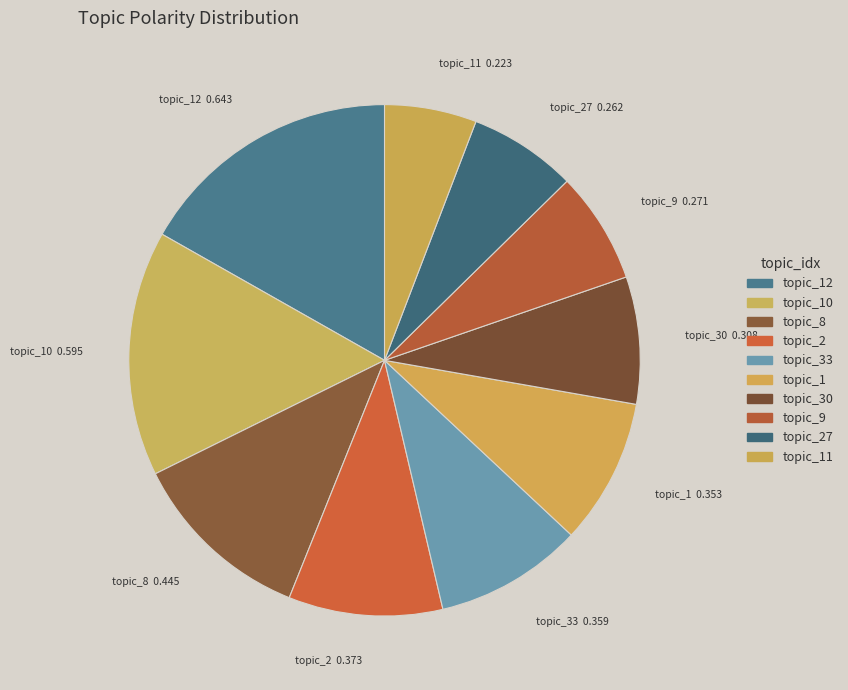

Between topic_33 and topic_8, which is larger?

topic_8